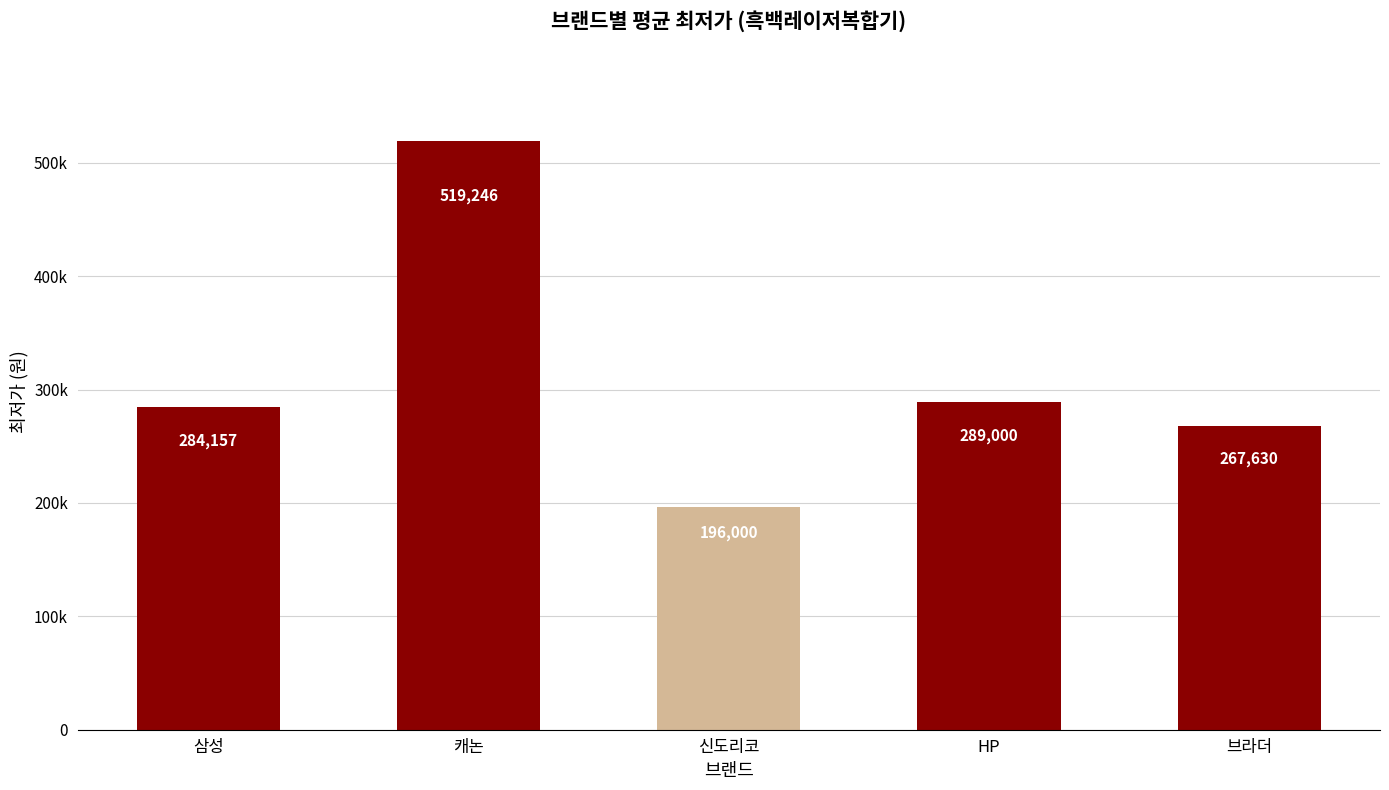

What is the label of the 3rd bar from the right?

신도리코